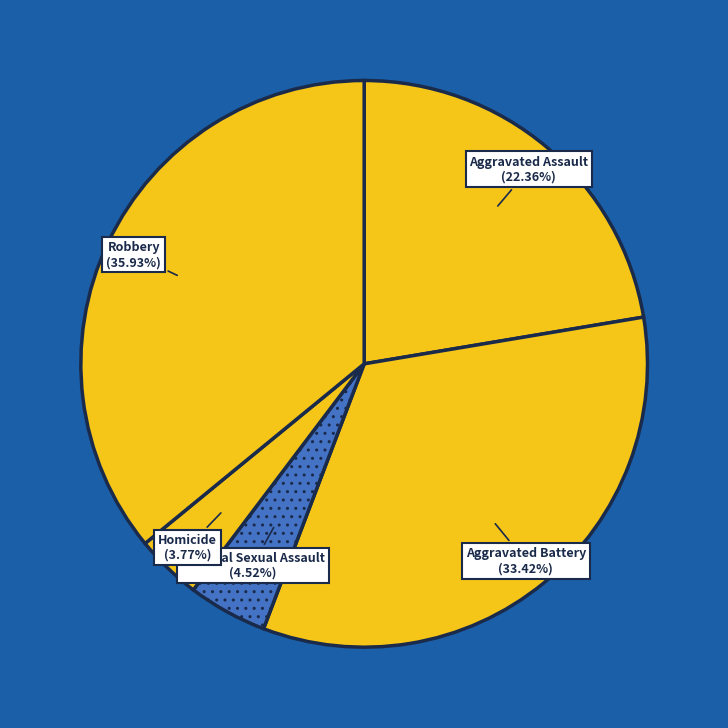

How many segments does this pie chart have?

5